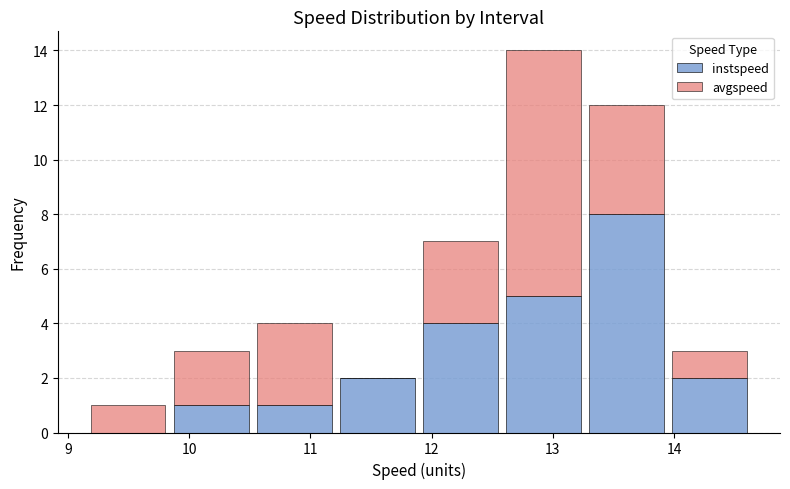

Reading left to right, list every stacked bar in this chart as the range it spans on the x-axis followed by its total height. Neither the bar edges nor the heights are printed on the chart, so give them approximately, as read against the axes.

9.2 to 9.8: 1
9.8 to 10.5: 3
10.5 to 11.2: 4
11.2 to 11.9: 2
11.9 to 12.6: 7
12.6 to 13.3: 14
13.3 to 14.0: 12
14.0 to 14.6: 3